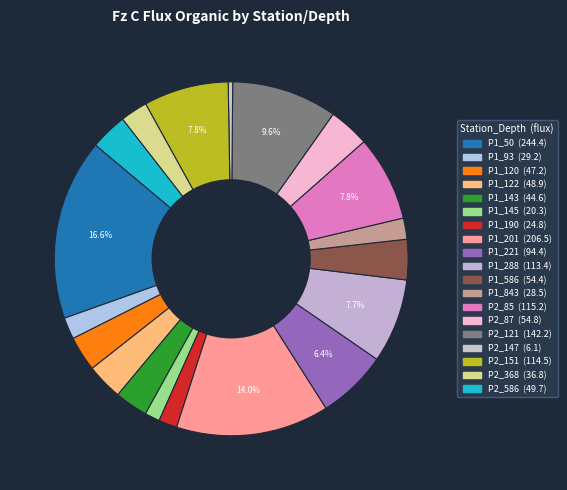

Count the number of slices in the pie.

19